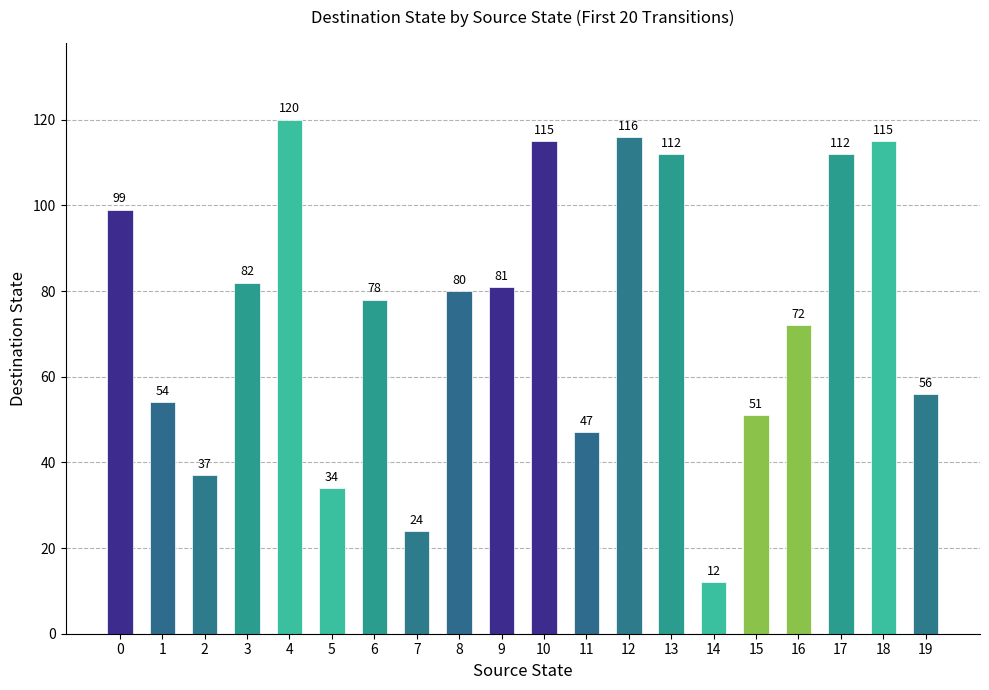

What is the greatest value displayed?

120